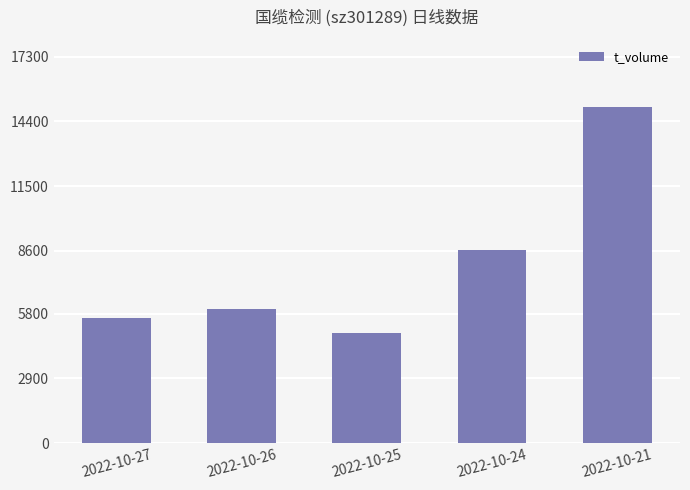

The chart shows a value of 15035 at 2022-10-21. True or false?

True